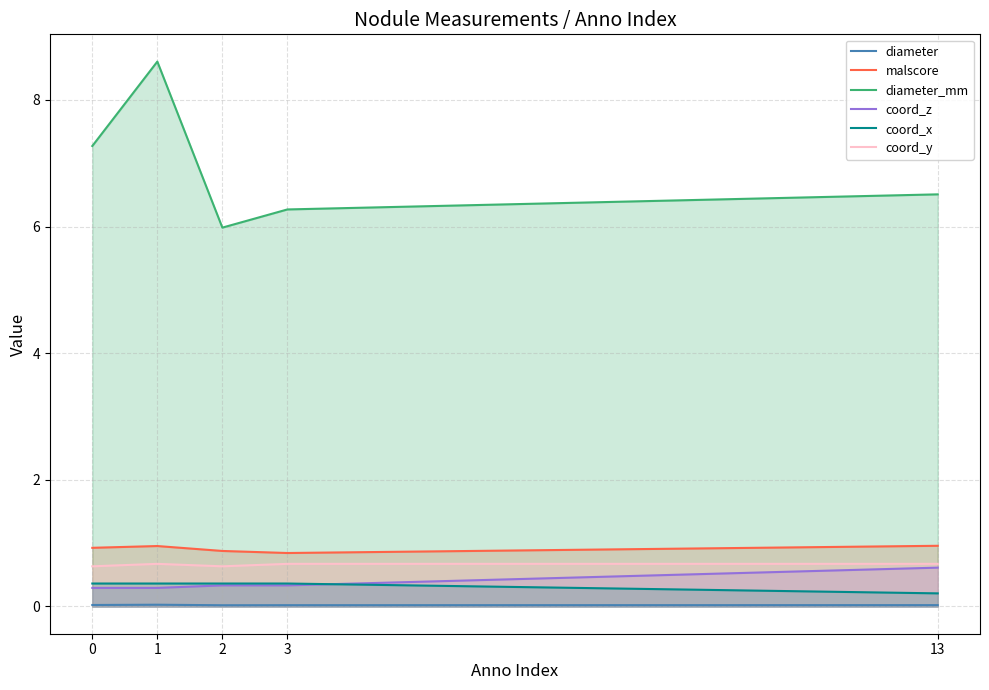

At how many categories does at least one series exceed 6?

4